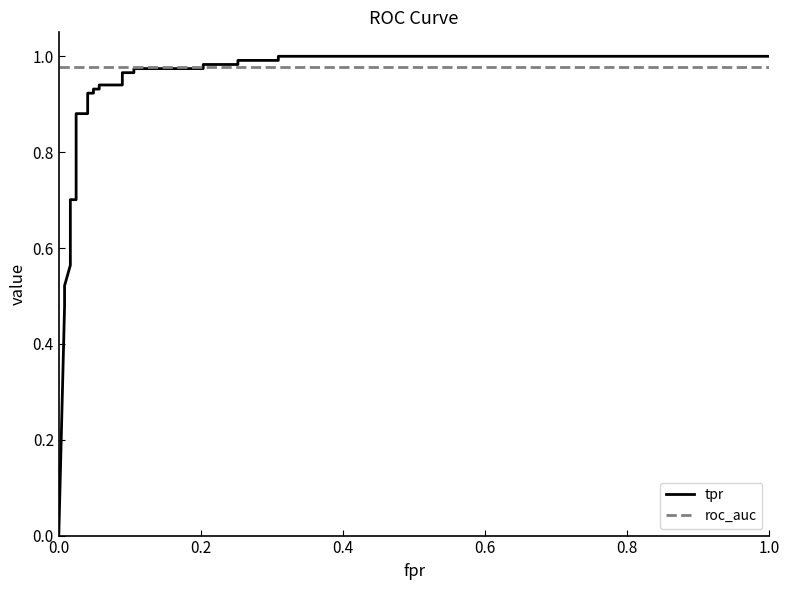

What is the maximum value shown in the chart?

1.0